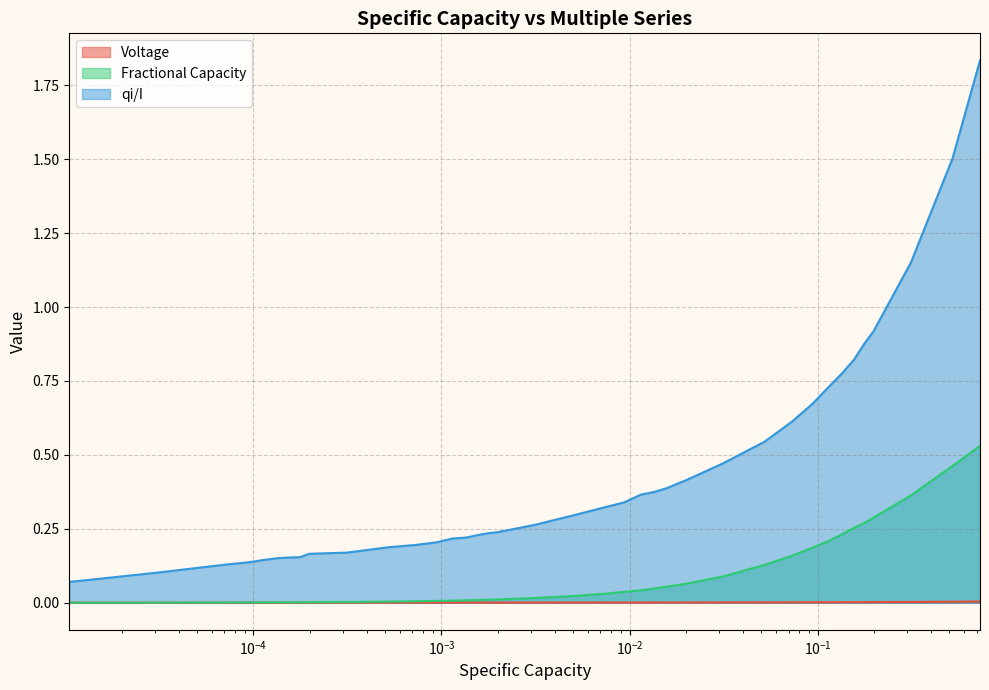

True or false: Voltage and qi/I cross at least once.

False